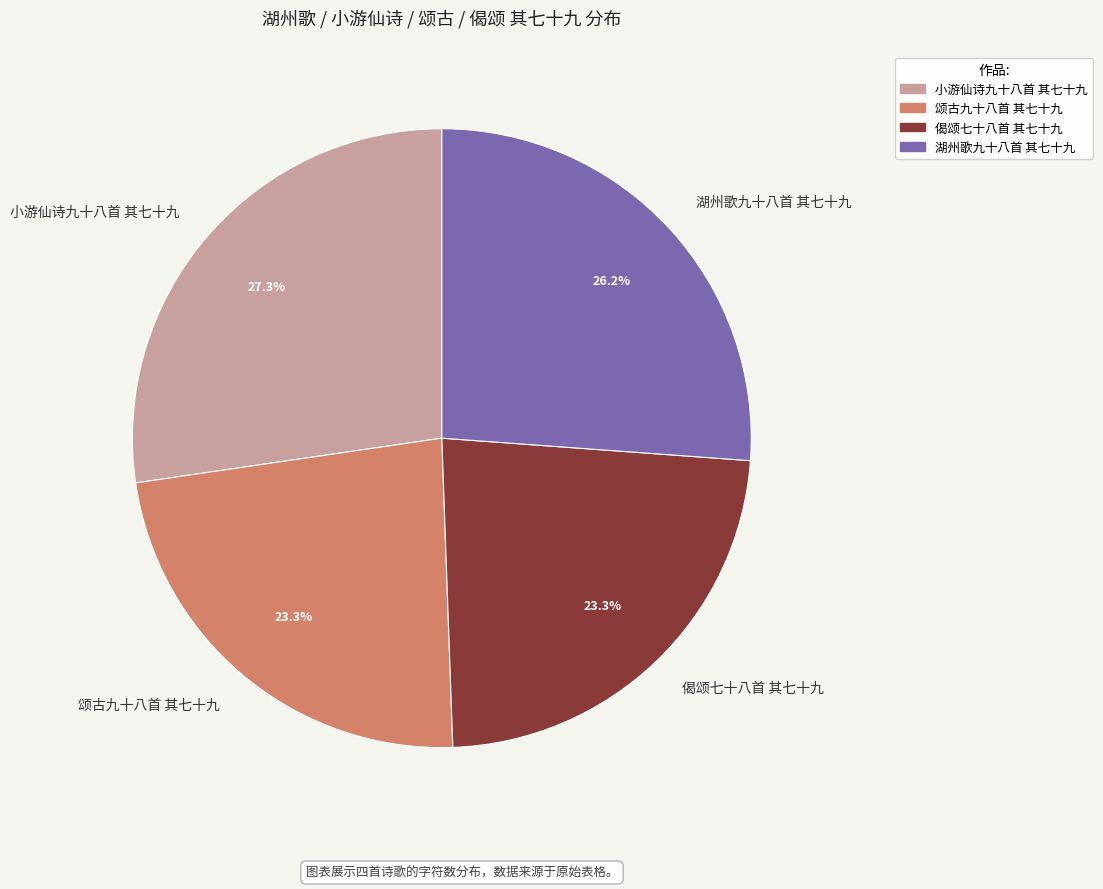

How many slices are in this pie chart?

4